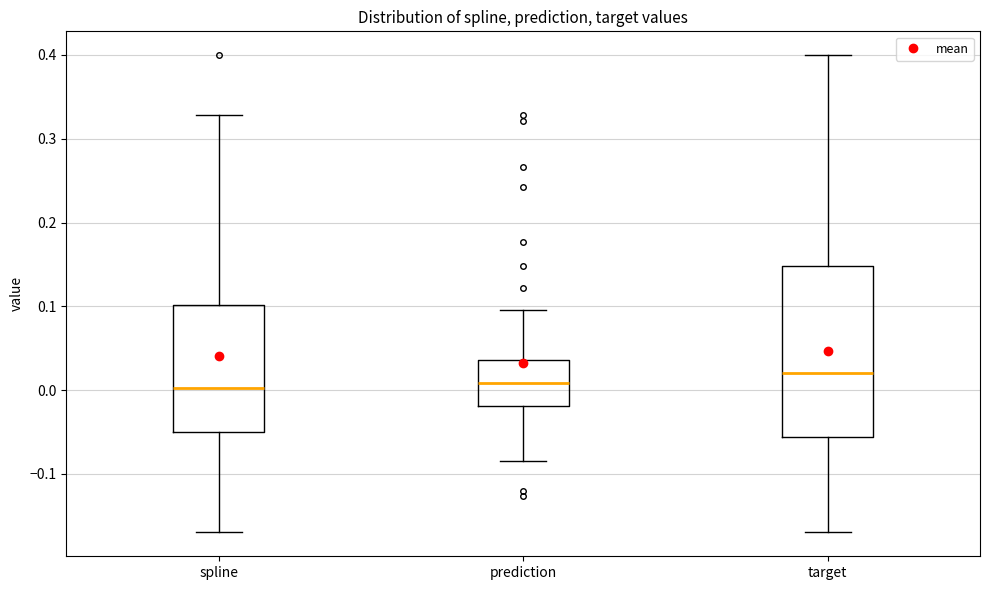

Reading left to right, read every box against the y-axis: the position of its median line, the range the box covers, and the ends of its whiskers. The values are not printed on the chart, so give them approximately, as read against the axis.

spline: median 0.00, box -0.05 to 0.10, whiskers -0.17 to 0.33
prediction: median 0.01, box -0.02 to 0.04, whiskers -0.08 to 0.10
target: median 0.02, box -0.06 to 0.15, whiskers -0.17 to 0.40